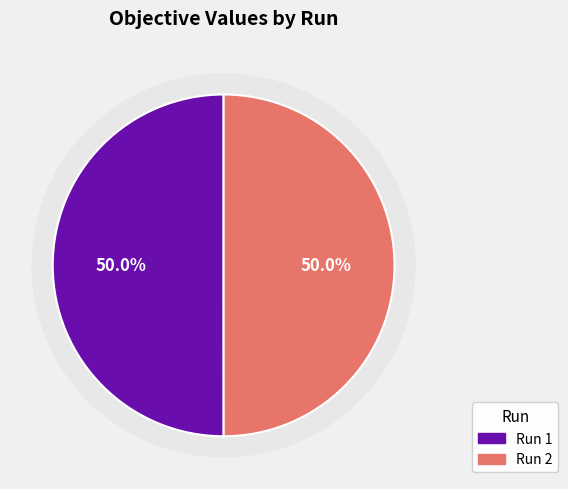

The 1 slice represents 50% of the pie. True or false?

True